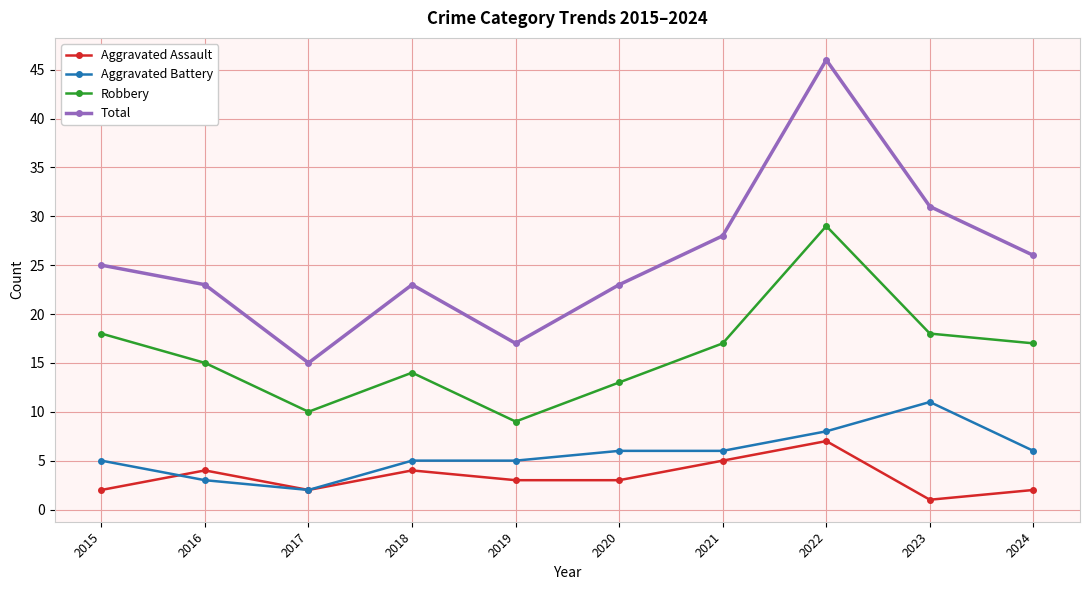

What is the value of the Aggravated Battery point at the 1st from the left?

5